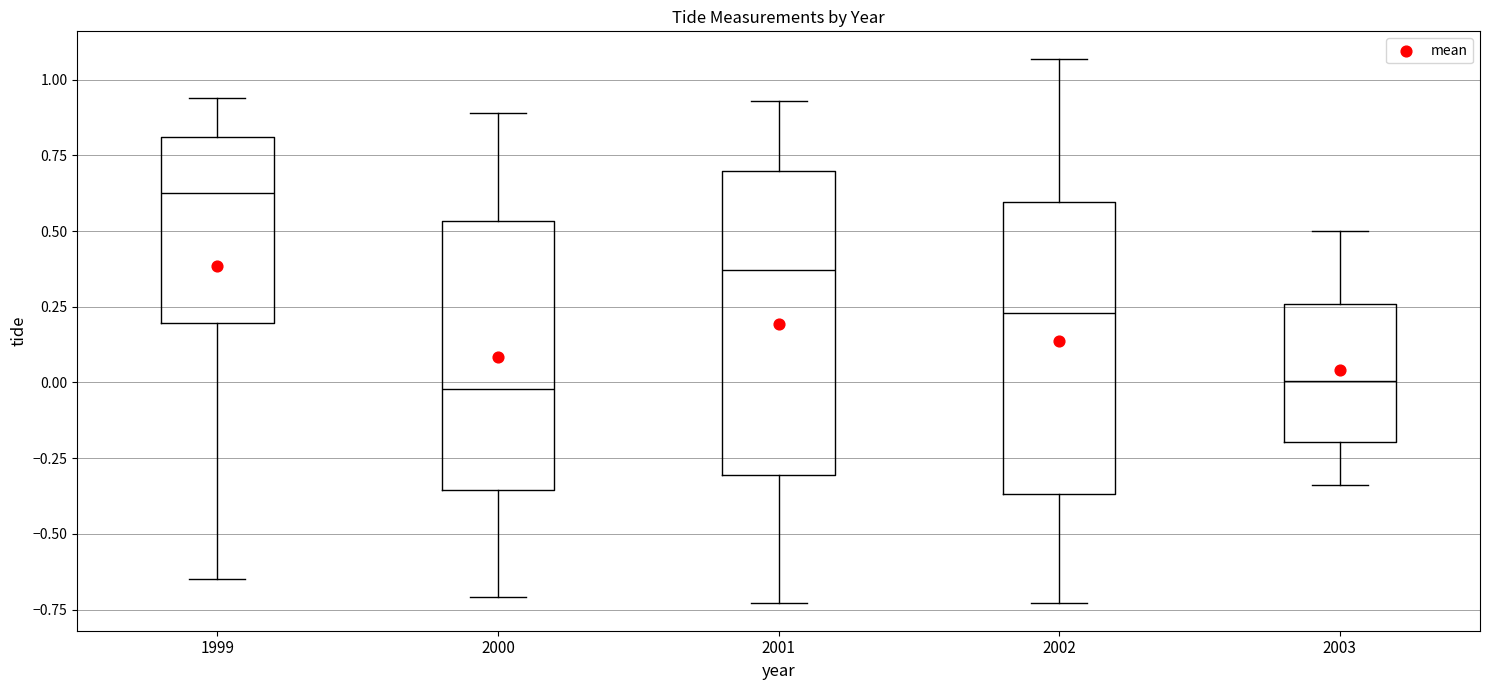

Which box's median line is the highest?

1999